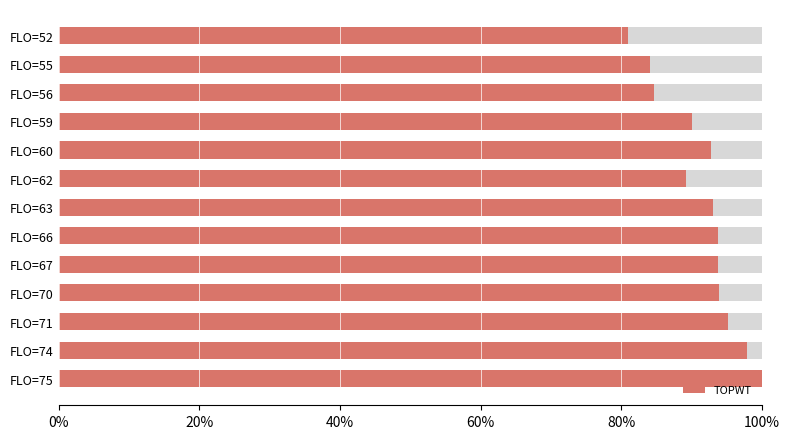

The value at FLO=67 is 1.3. True or false?

False